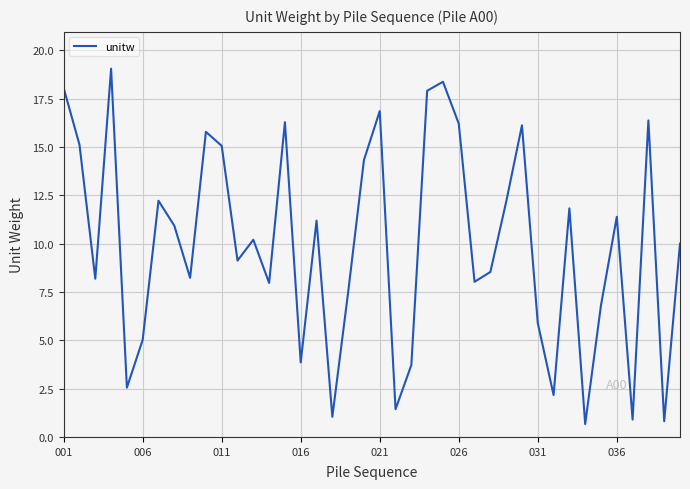

What is the maximum value shown in the chart?

19.1